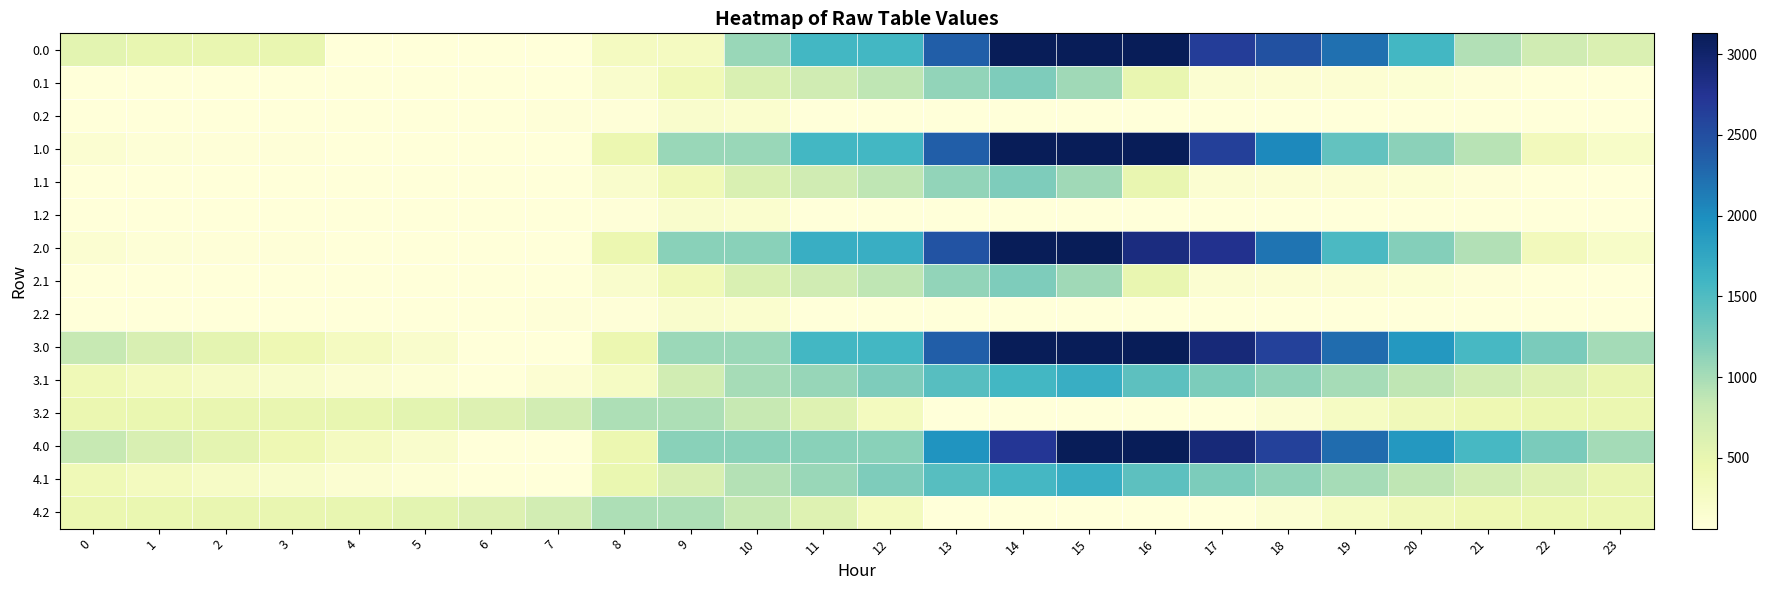

Which category has the highest value across all series?

14